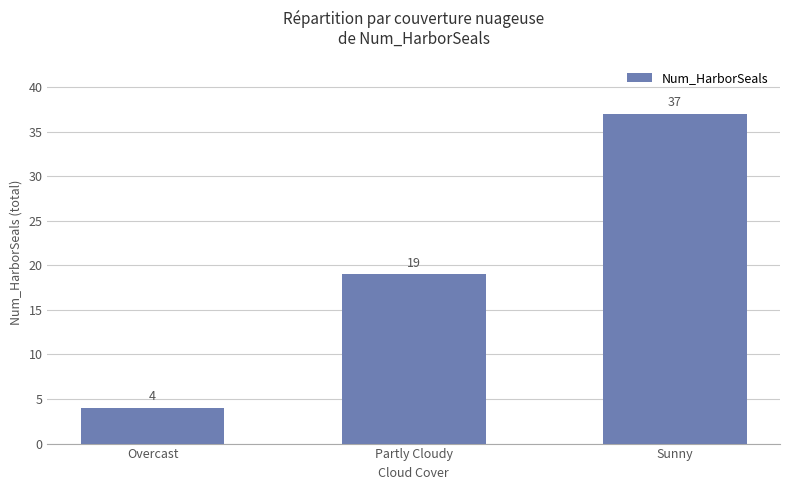

Rank the categories by value from highest to lowest.

Sunny, Partly Cloudy, Overcast